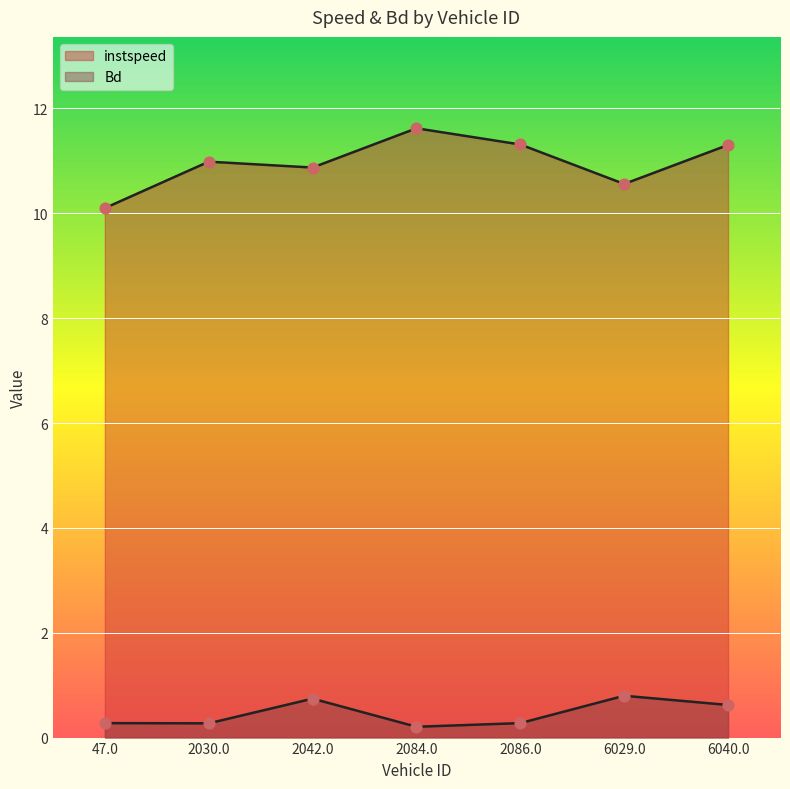

What is the total value across all series at 2042.0?

11.6